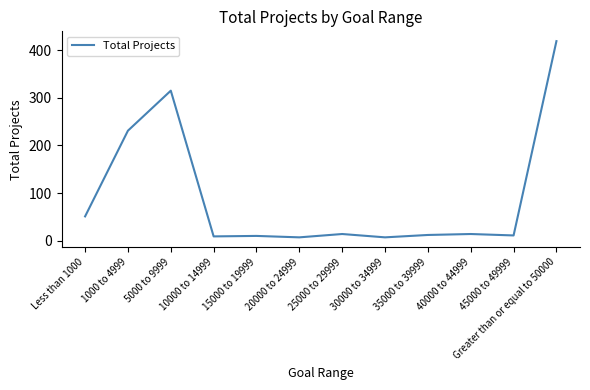

What is the greatest value displayed?

419